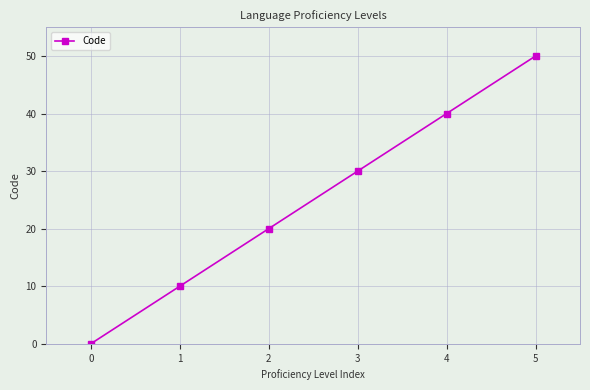

Is it true that the value at 3 is 30?

True